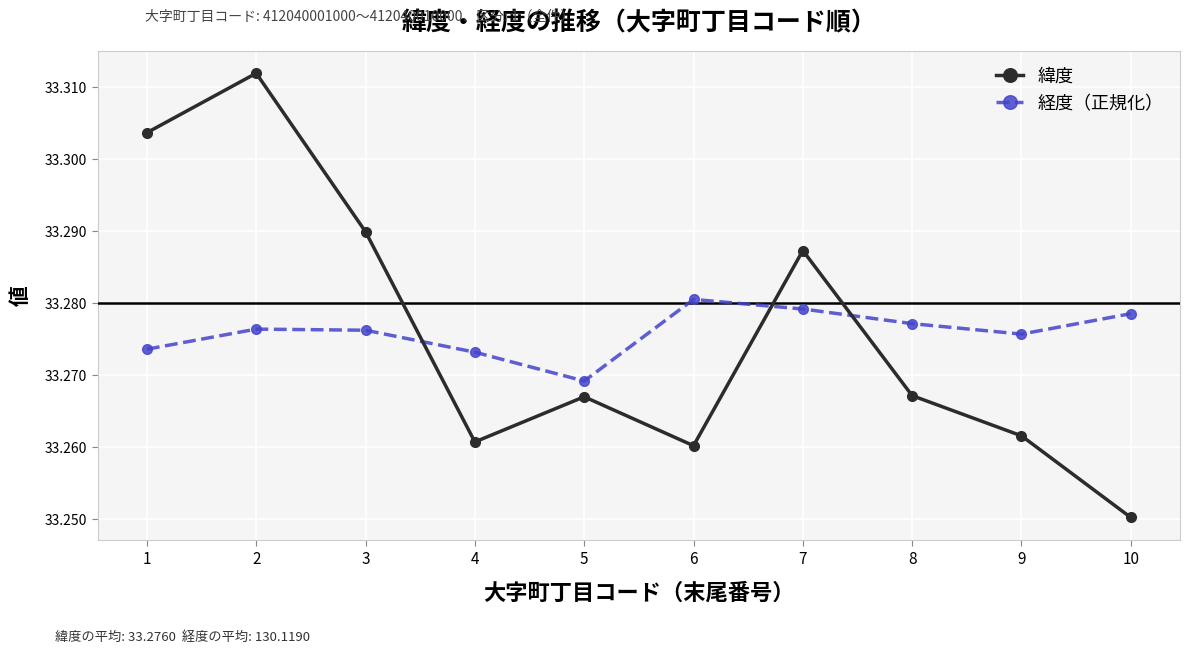

How many lines are shown in the chart?

2